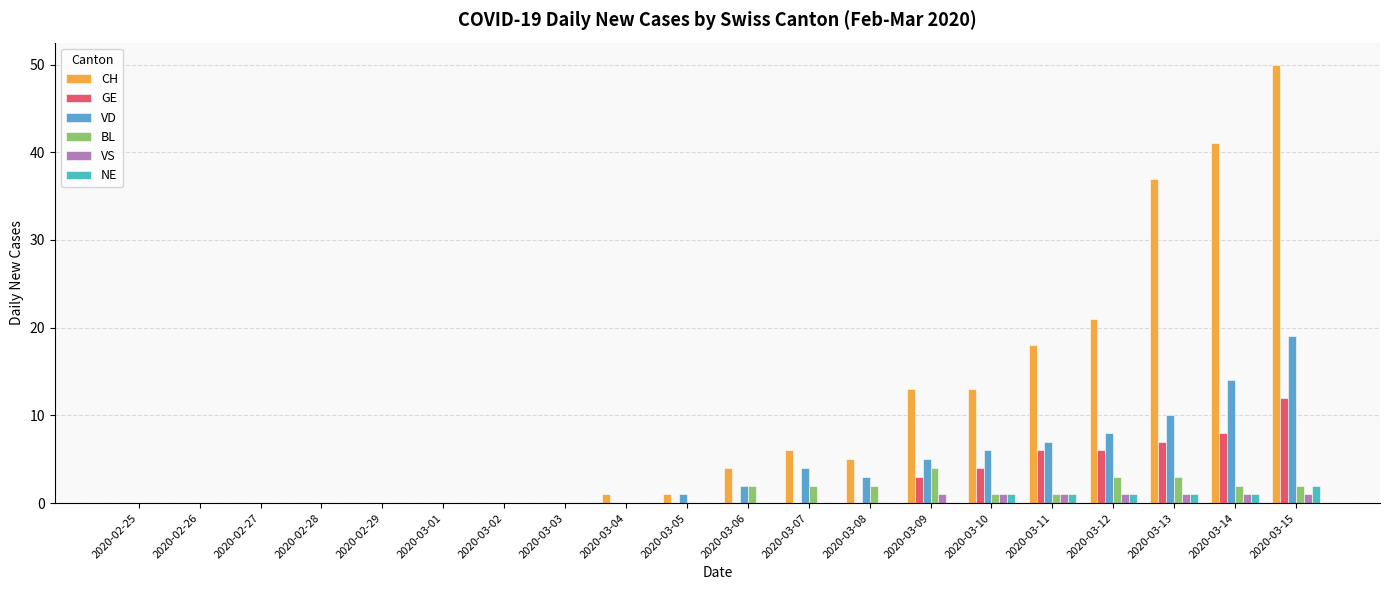

Are the bars grouped side by side (vs. stacked)?

Yes